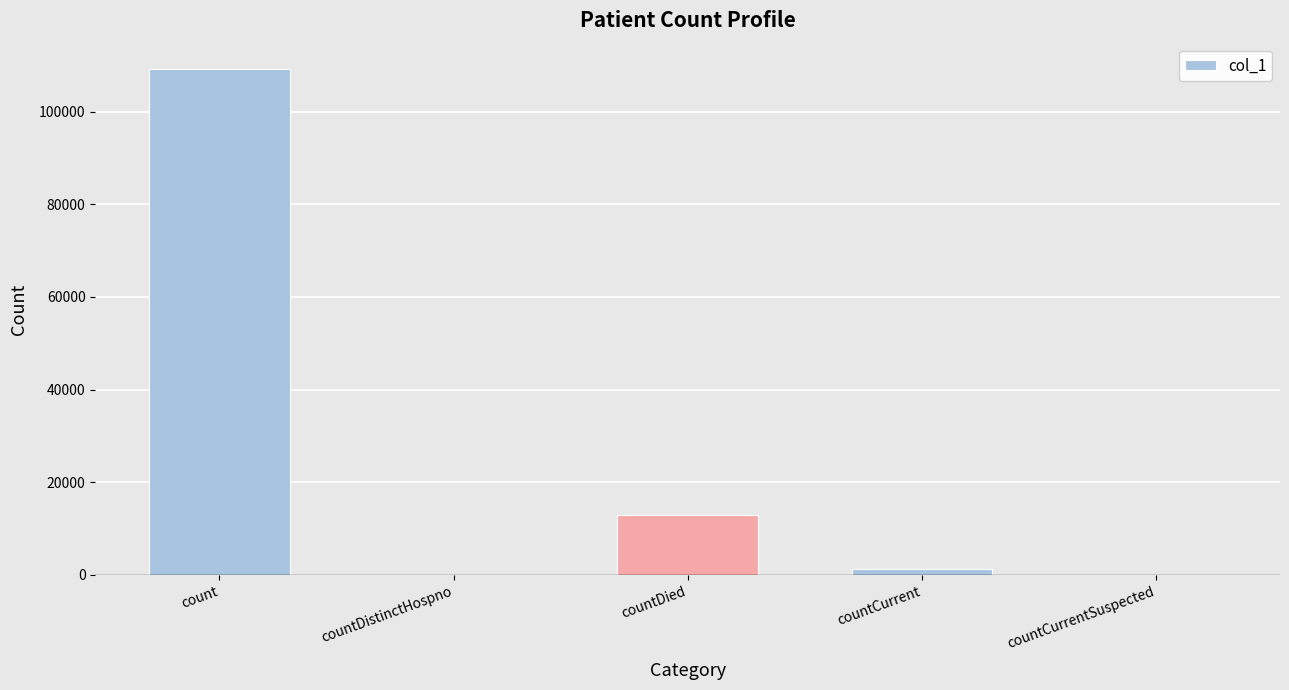

What is the change in value from count to countDistinctHospno?

-109214